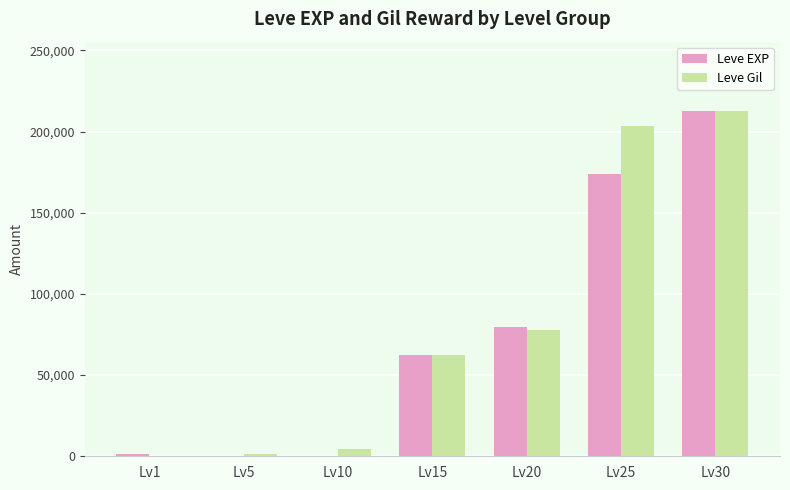

What are all the series names shown in the legend?

Leve EXP, Leve Gil